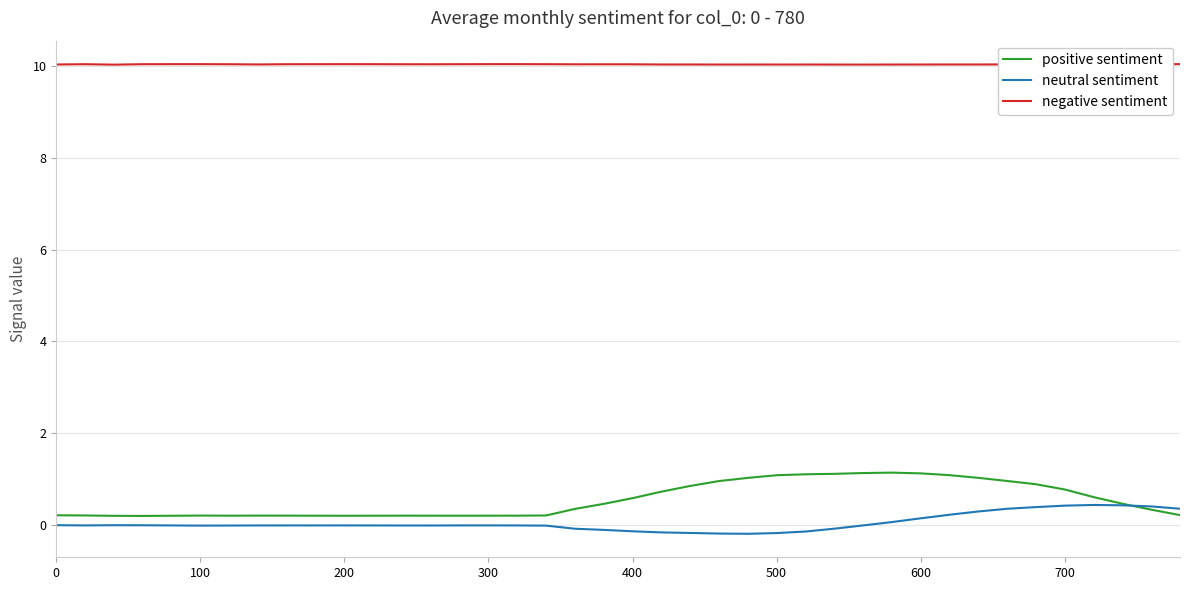

Which series has the largest total across all categories?

negative sentiment